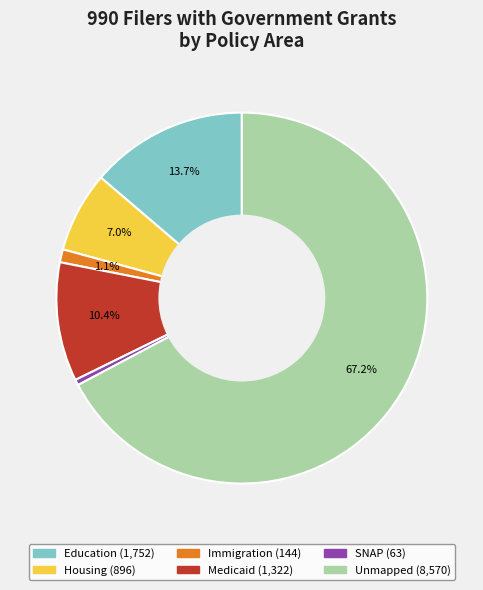

What is the majority slice?

Unmapped